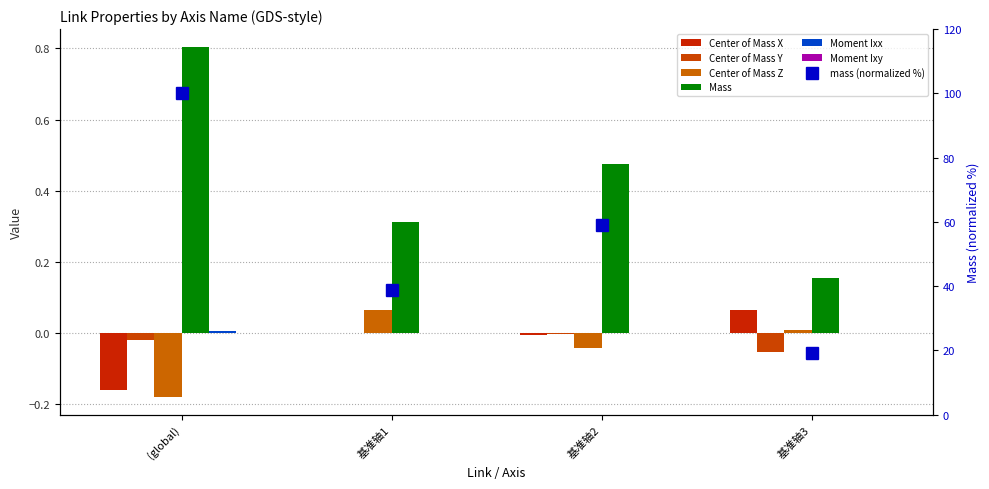

What is the value of the Center of Mass Y bar at the 4th from the left?

-0.1